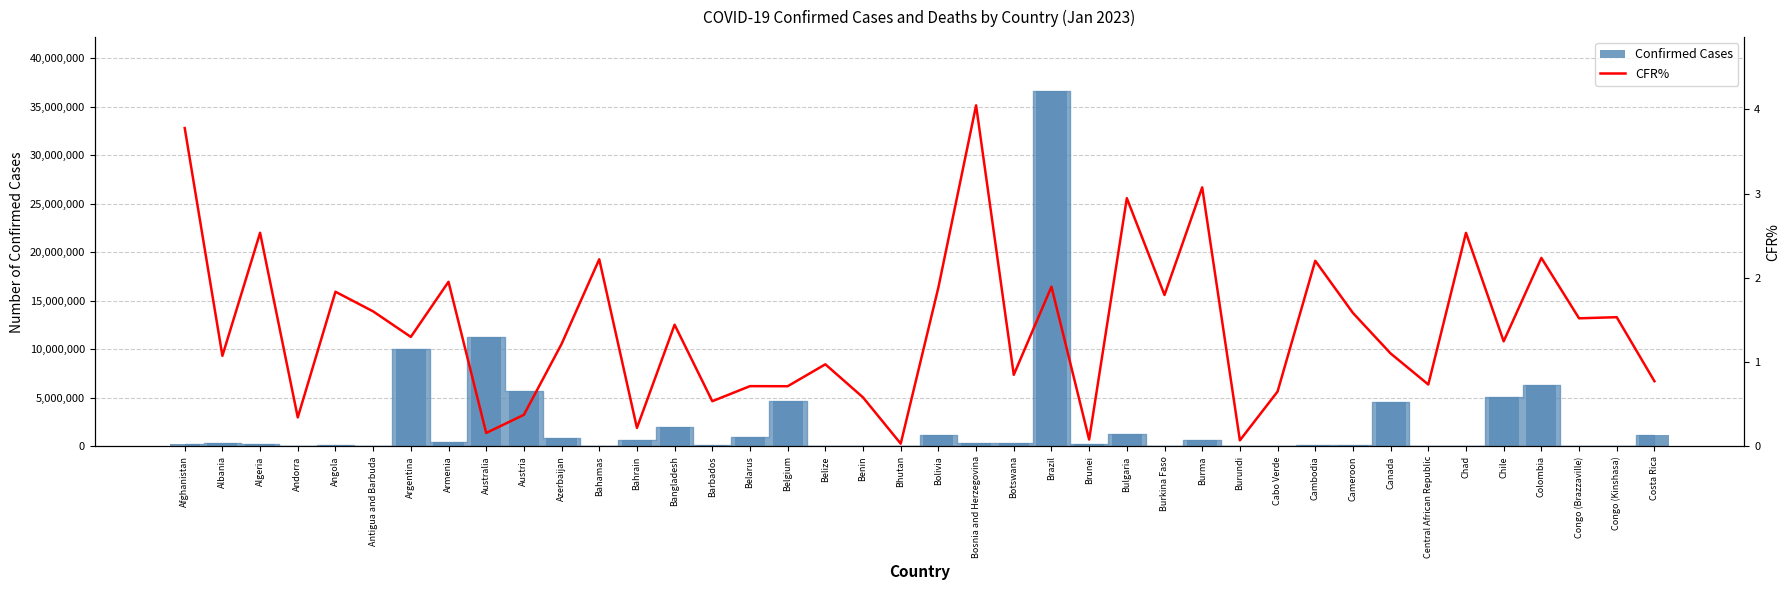

What is the label of the 39th bar from the left?

Congo (Kinshasa)